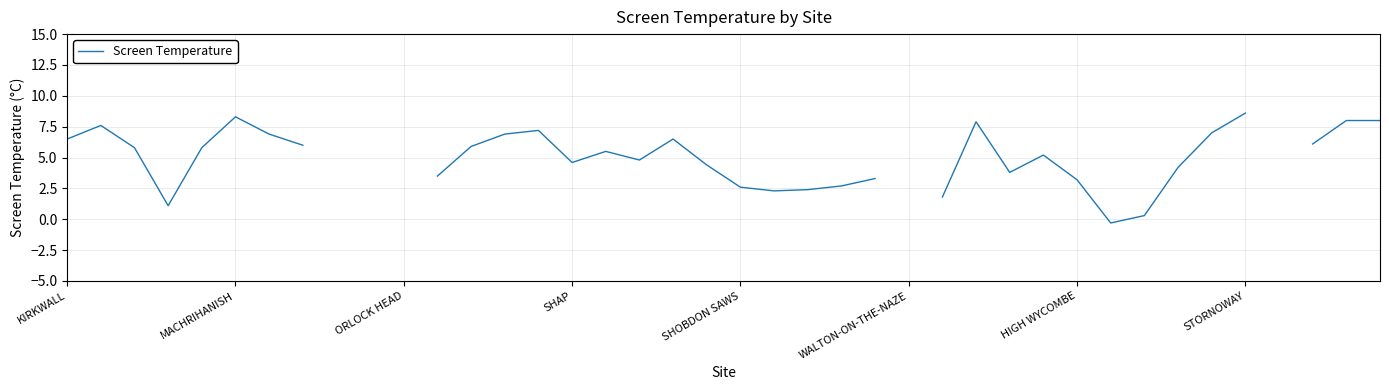

Is it true that the value at 37 is 1.9?

False